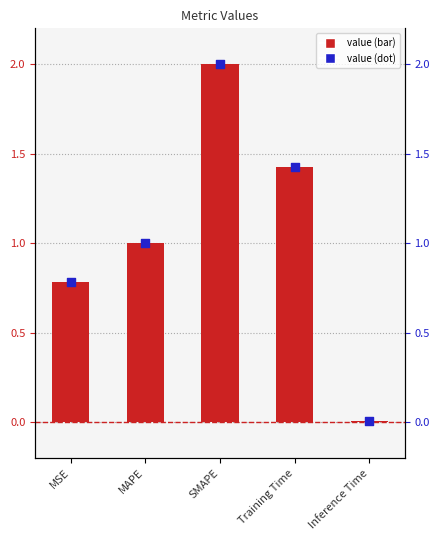

What is the ratio of the value at MSE to the value at Training Time?

0.6